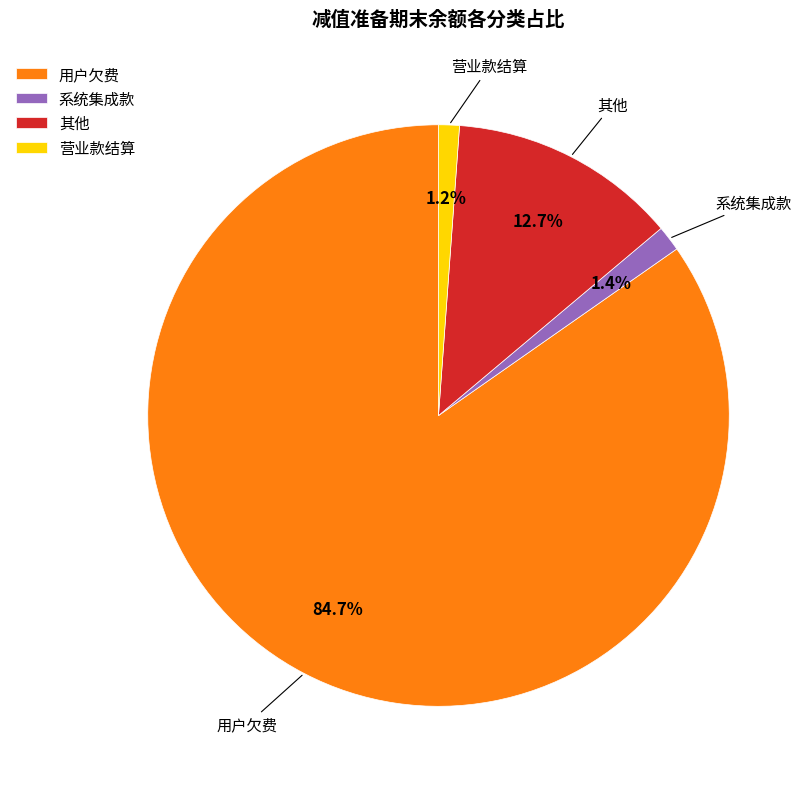

To the nearest percent, what is the average slice percentage?

25%